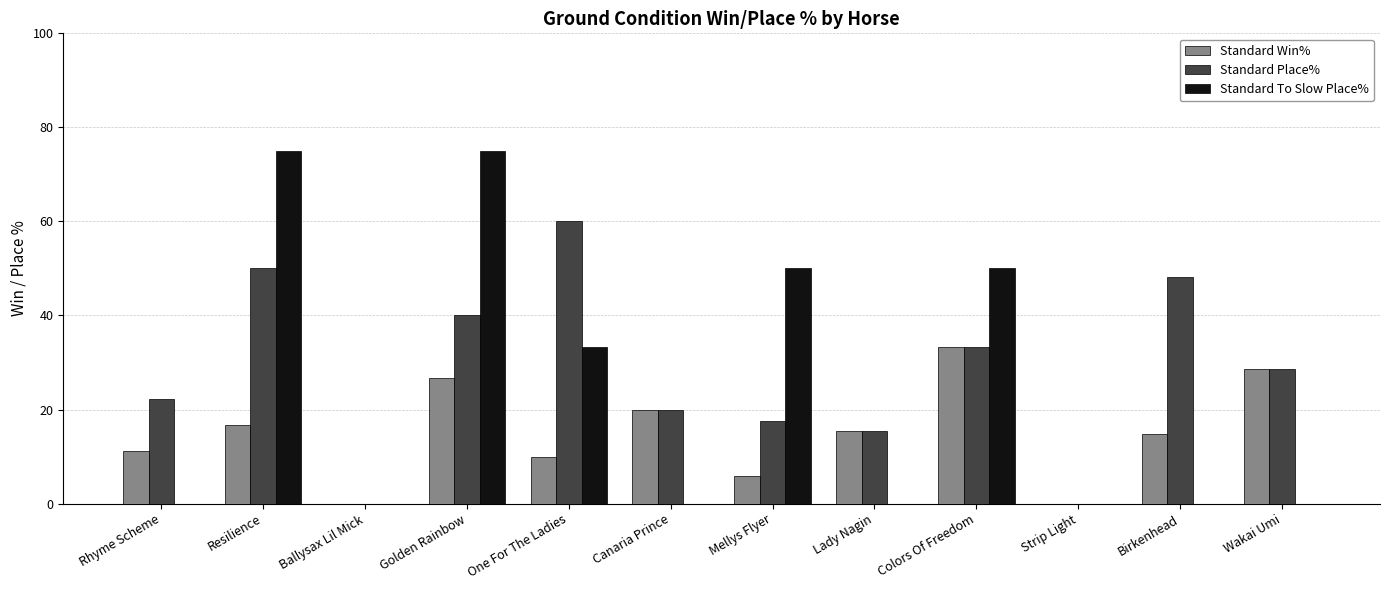

What are all the series names shown in the legend?

Standard Win%, Standard Place%, Standard To Slow Place%